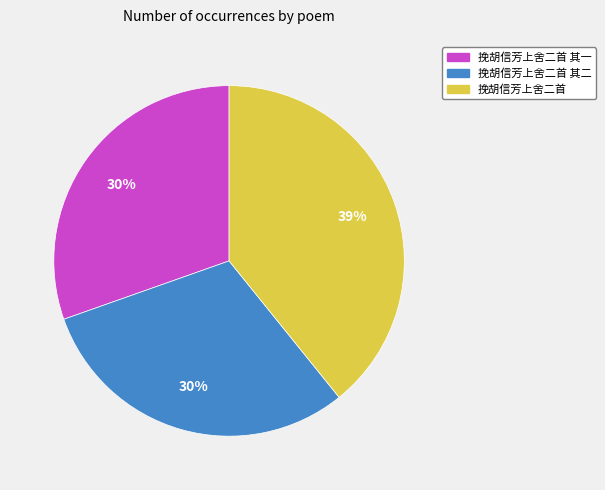

Between 挽胡信芳上舍二首 其一 and 挽胡信芳上舍二首, which is larger?

挽胡信芳上舍二首